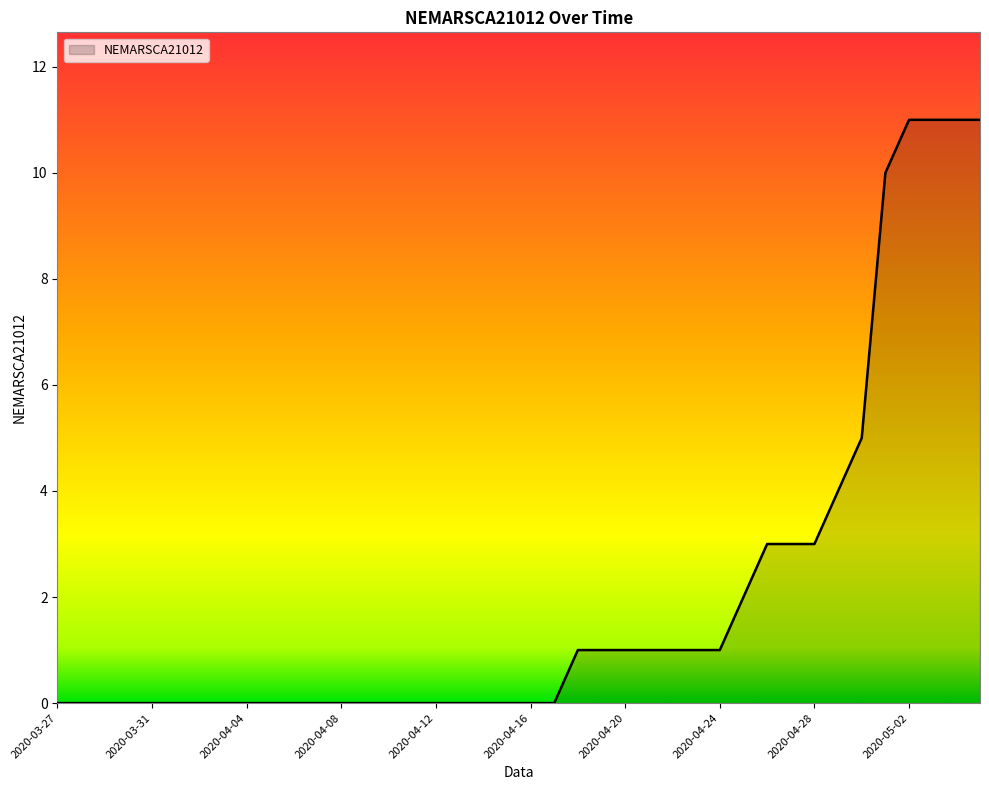

What is the maximum value shown in the chart?

11